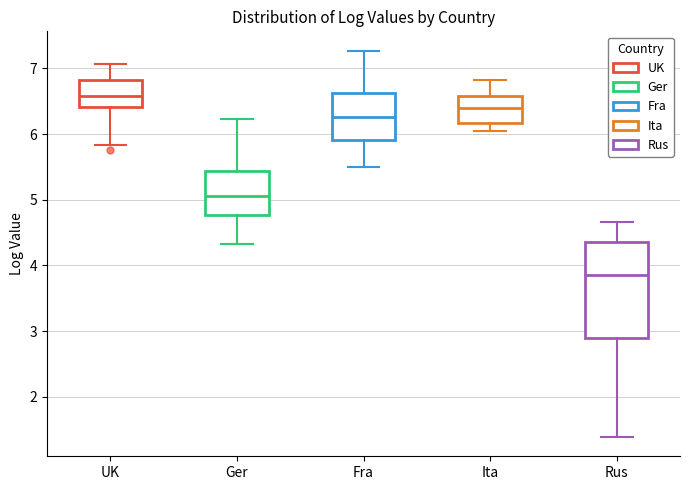

Reading left to right, read every box against the y-axis: the position of its median line, the range the box covers, and the ends of its whiskers. The values are not printed on the chart, so give them approximately, as read against the axis.

UK: median 6.6, box 6.4 to 6.8, whiskers 5.8 to 7.1
Ger: median 5.1, box 4.8 to 5.4, whiskers 4.3 to 6.2
Fra: median 6.3, box 5.9 to 6.6, whiskers 5.5 to 7.3
Ita: median 6.4, box 6.2 to 6.6, whiskers 6.0 to 6.8
Rus: median 3.9, box 2.9 to 4.4, whiskers 1.4 to 4.7